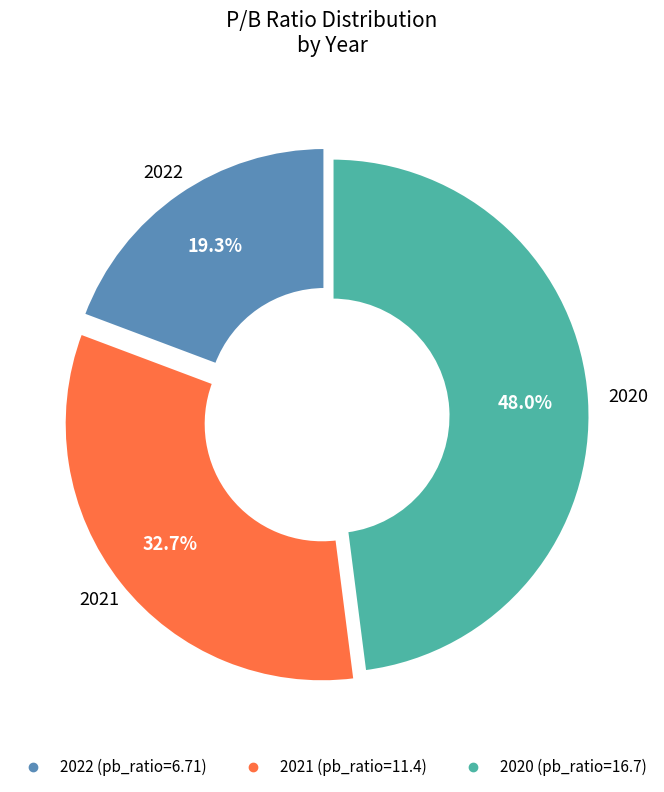

True or false: 2021 accounts for 33% of the total.

True